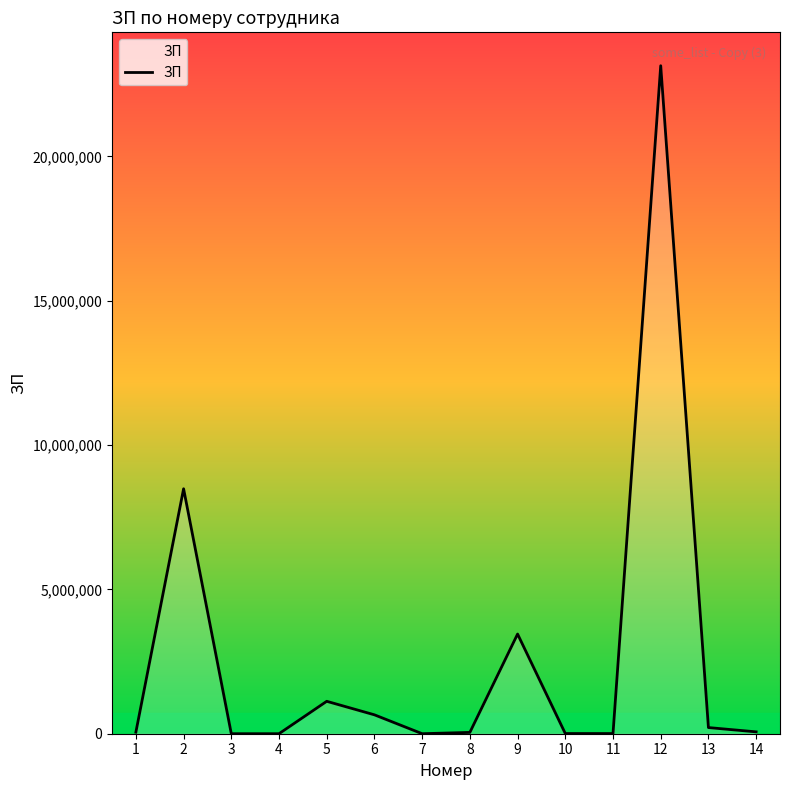

What is the greatest value displayed?

23143434